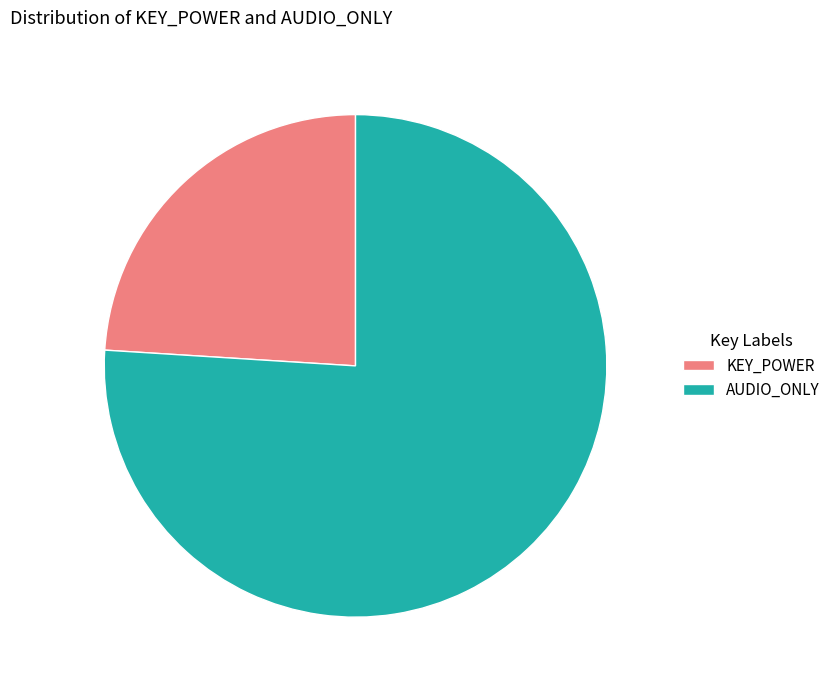

Rank the categories by value from highest to lowest.

AUDIO_ONLY, KEY_POWER